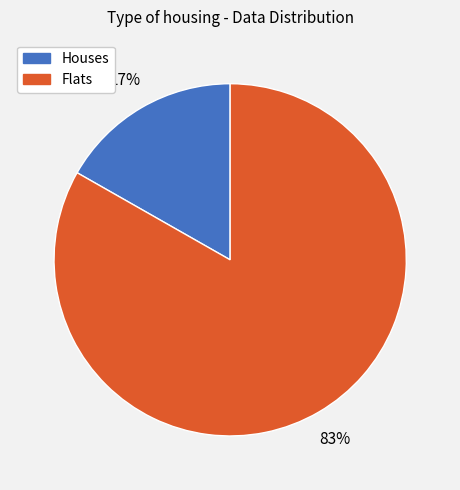

To the nearest percent, what is the difference between the largest and smallest slice percentages?

66%